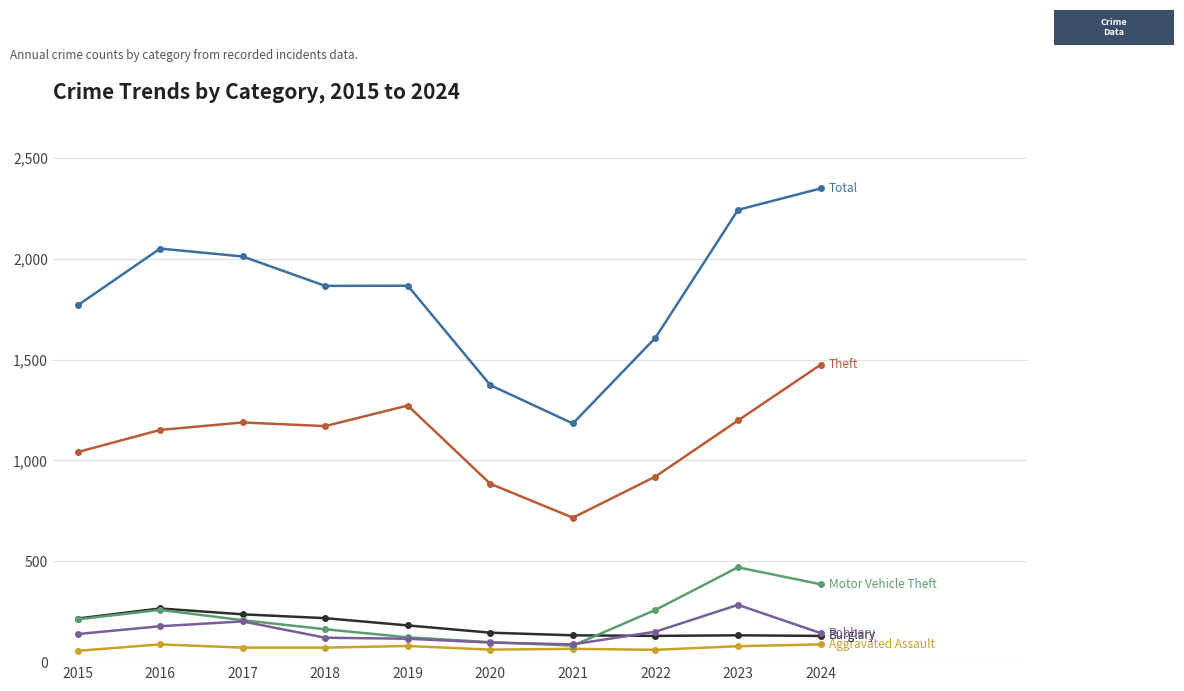

At which category does the chart reach its peak across all series?

2024